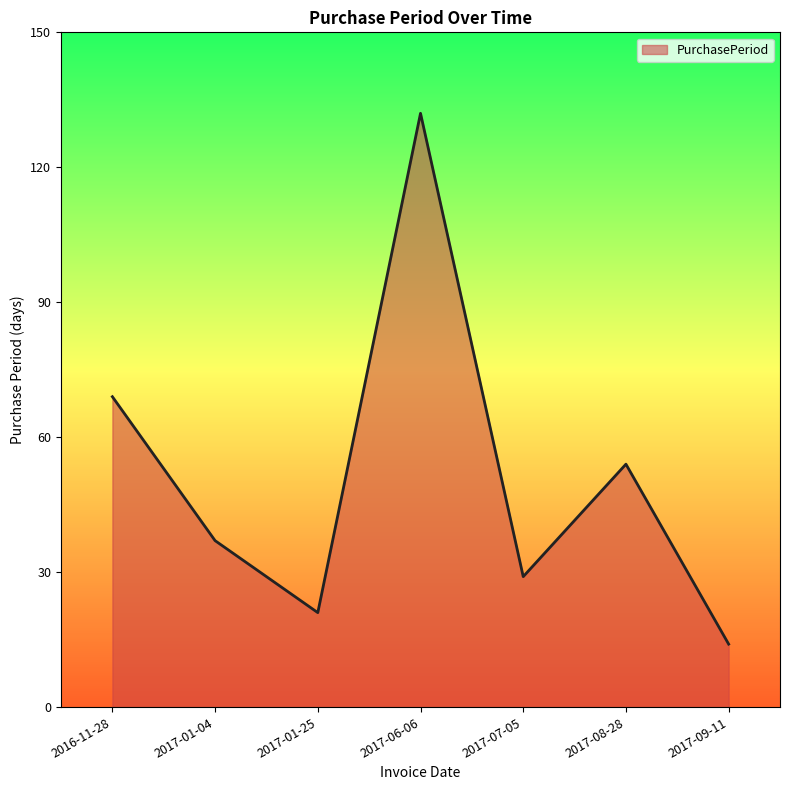

What is the ratio of the value at 2016-11-28 to the value at 2017-09-11?

4.9